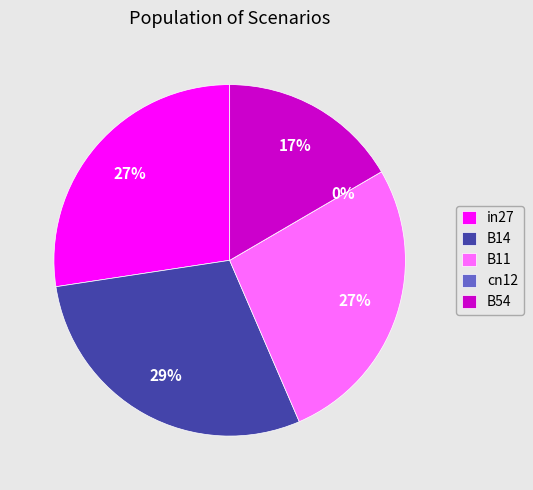

Is there a majority slice in this chart?

No